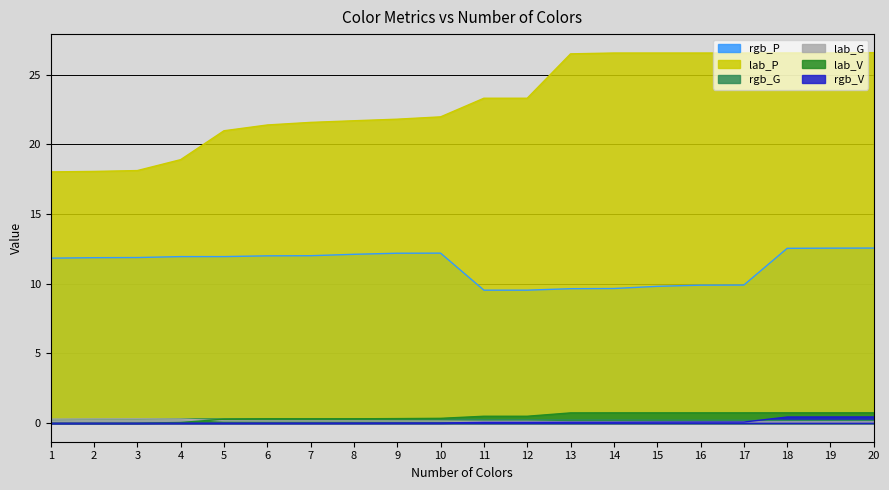

What is the sum of the lab_P values at 2 and 13?

44.5